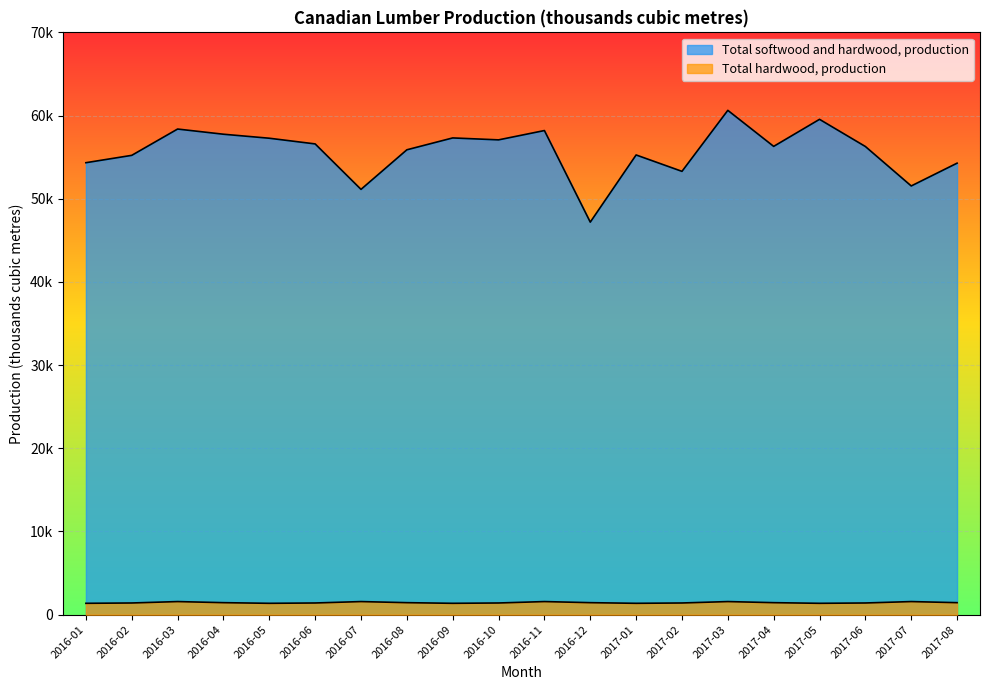

Is the value of Total hardwood, production at 2016-01 greater than the value of Total softwood and hardwood, production at 2017-02?

No